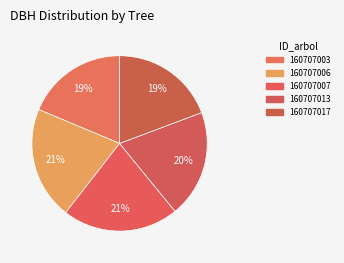

To the nearest percent, what is the combined percentage of 160707013 and 160707007?

41%